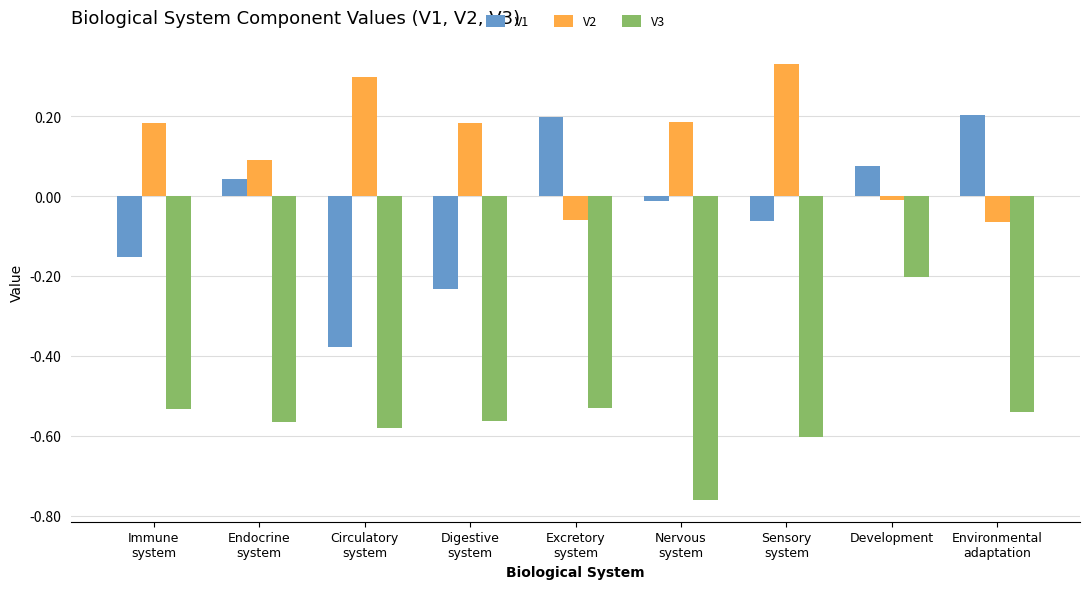

How many values in V2 are above zero?

6